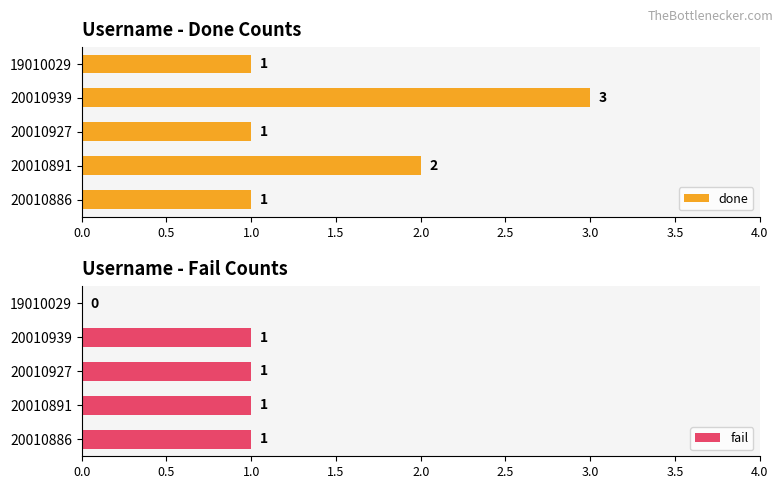

Rank the series by their average value, from highest to lowest.

done, fail